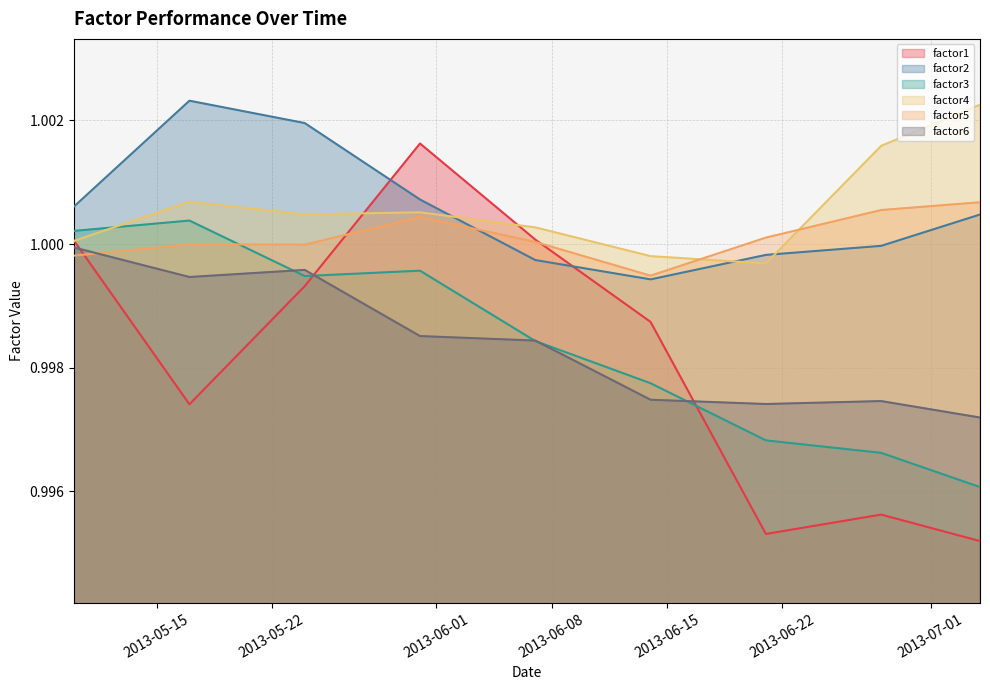

Reading left to right, extract all data points from this chart.

factor1: 2013-05-10=1.0	2013-05-17=1.0	2013-05-24=1.0	2013-05-31=1.0	2013-06-07=1.0	2013-06-14=1.0	2013-06-21=1.0	2013-06-28=1.0	2013-07-04=1.0
factor2: 2013-05-10=1.0	2013-05-17=1.0	2013-05-24=1.0	2013-05-31=1.0	2013-06-07=1.0	2013-06-14=1.0	2013-06-21=1.0	2013-06-28=1.0	2013-07-04=1.0
factor3: 2013-05-10=1.0	2013-05-17=1.0	2013-05-24=1.0	2013-05-31=1.0	2013-06-07=1.0	2013-06-14=1.0	2013-06-21=1.0	2013-06-28=1.0	2013-07-04=1.0
factor4: 2013-05-10=1.0	2013-05-17=1.0	2013-05-24=1.0	2013-05-31=1.0	2013-06-07=1.0	2013-06-14=1.0	2013-06-21=1.0	2013-06-28=1.0	2013-07-04=1.0
factor5: 2013-05-10=1.0	2013-05-17=1.0	2013-05-24=1.0	2013-05-31=1.0	2013-06-07=1.0	2013-06-14=1.0	2013-06-21=1.0	2013-06-28=1.0	2013-07-04=1.0
factor6: 2013-05-10=1.0	2013-05-17=1.0	2013-05-24=1.0	2013-05-31=1.0	2013-06-07=1.0	2013-06-14=1.0	2013-06-21=1.0	2013-06-28=1.0	2013-07-04=1.0